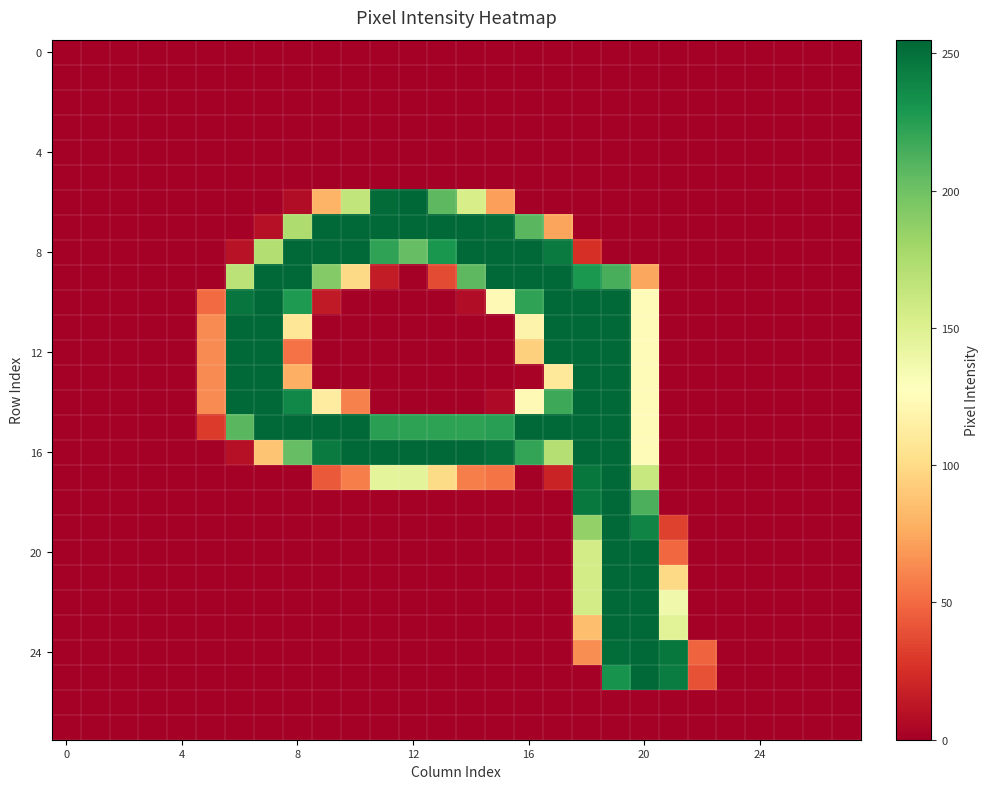

How many data points does each series have?

28